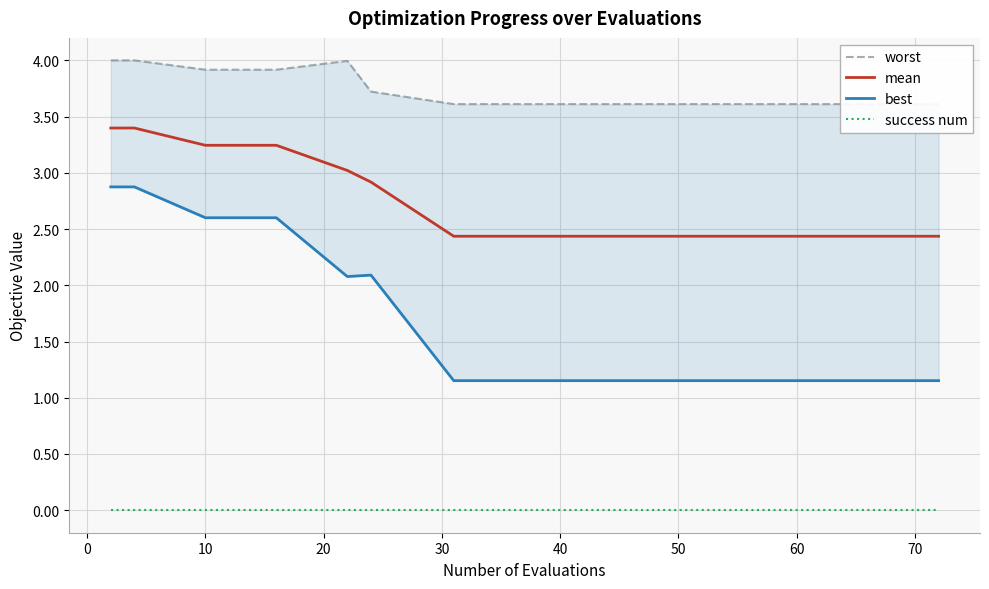

List the series in order of their overall mean, lowest first.

success num, best, mean, worst